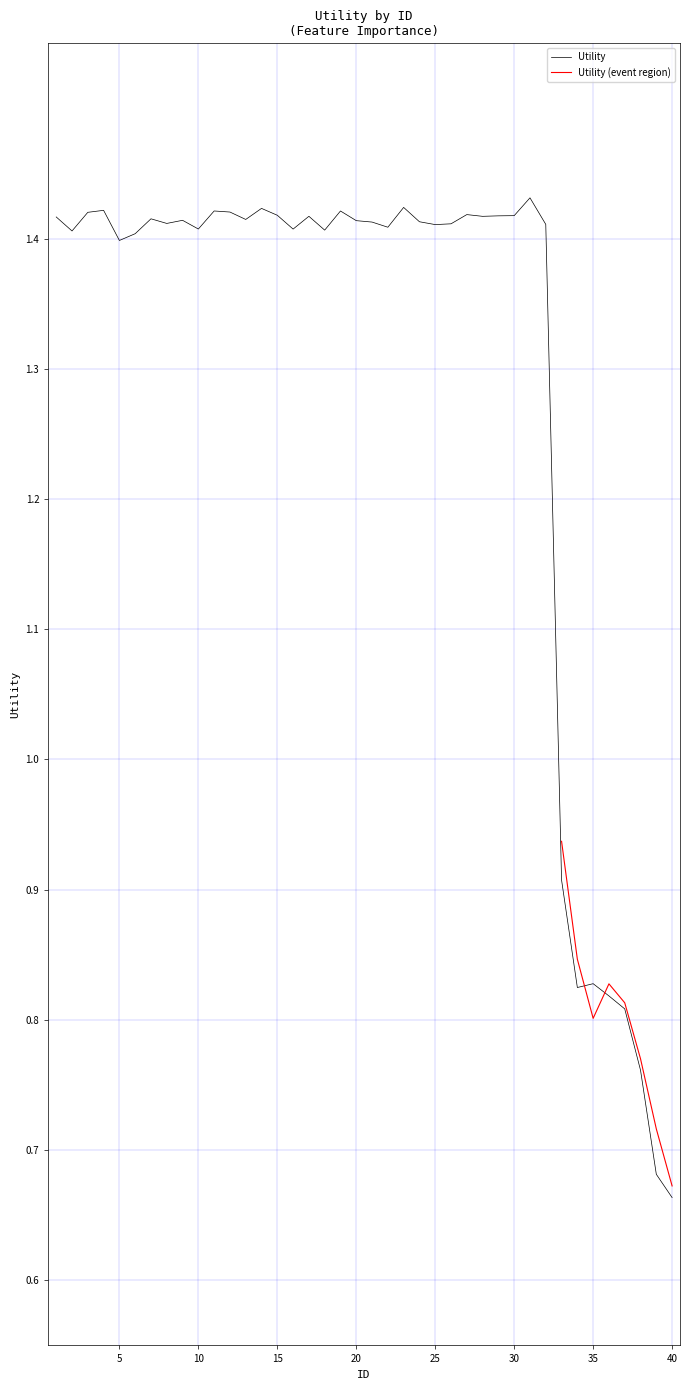

List the labels in order of value, largest first.

31, 23, 14, 4, 11, 19, 12, 3, 27, 15, 30, 29, 17, 28, 1, 7, 13, 9, 20, 24, 21, 8, 26, 32, 25, 22, 10, 16, 18, 2, 6, 5, 33, 35, 34, 36, 37, 38, 39, 40